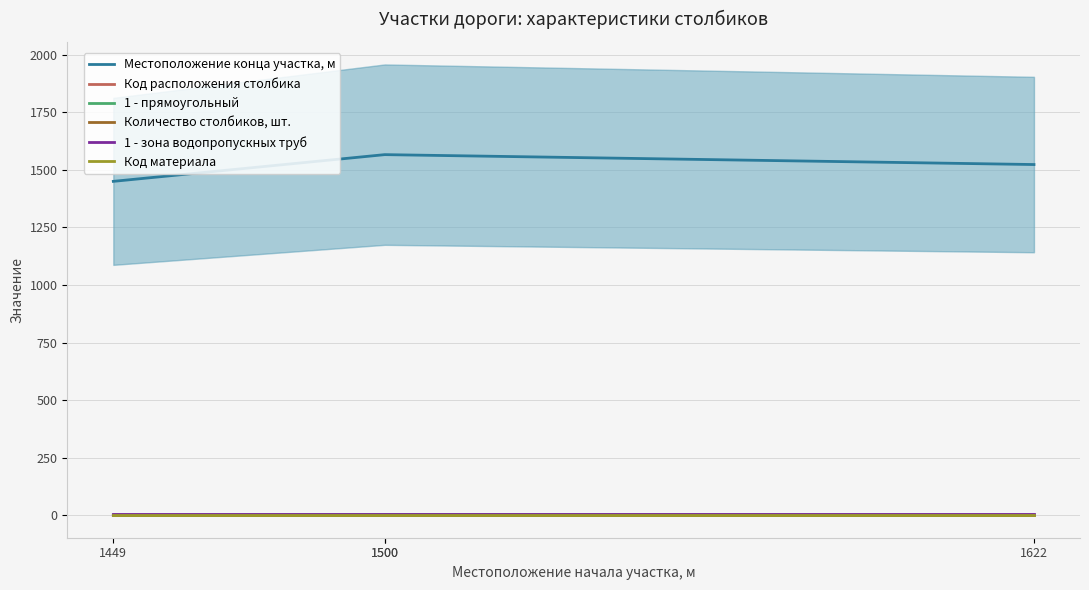

What is the smallest value displayed?

1